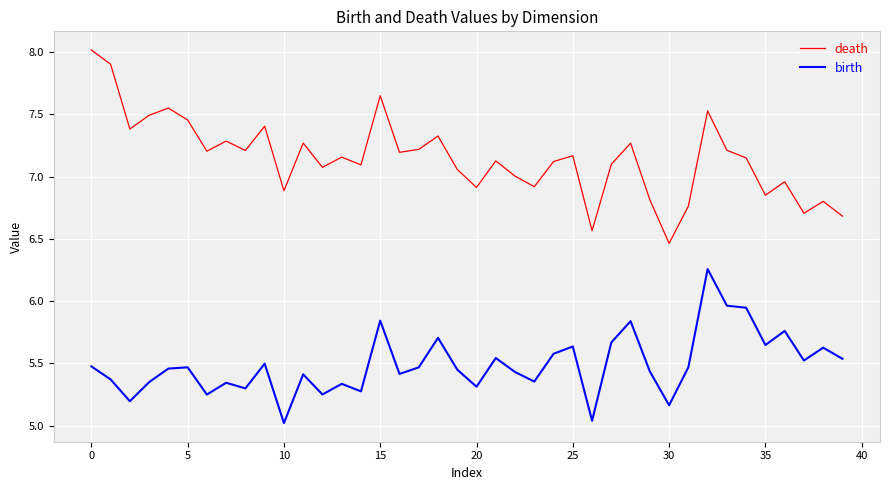

Which series has the largest total across all categories?

death